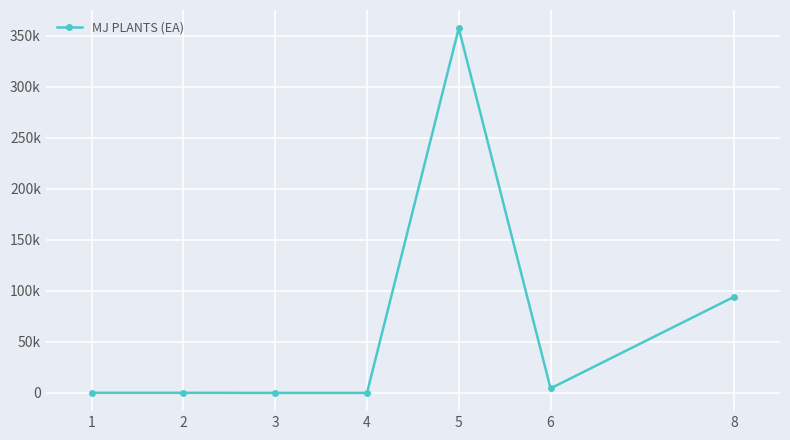

Is it true that the value at 6 is 2954?

False